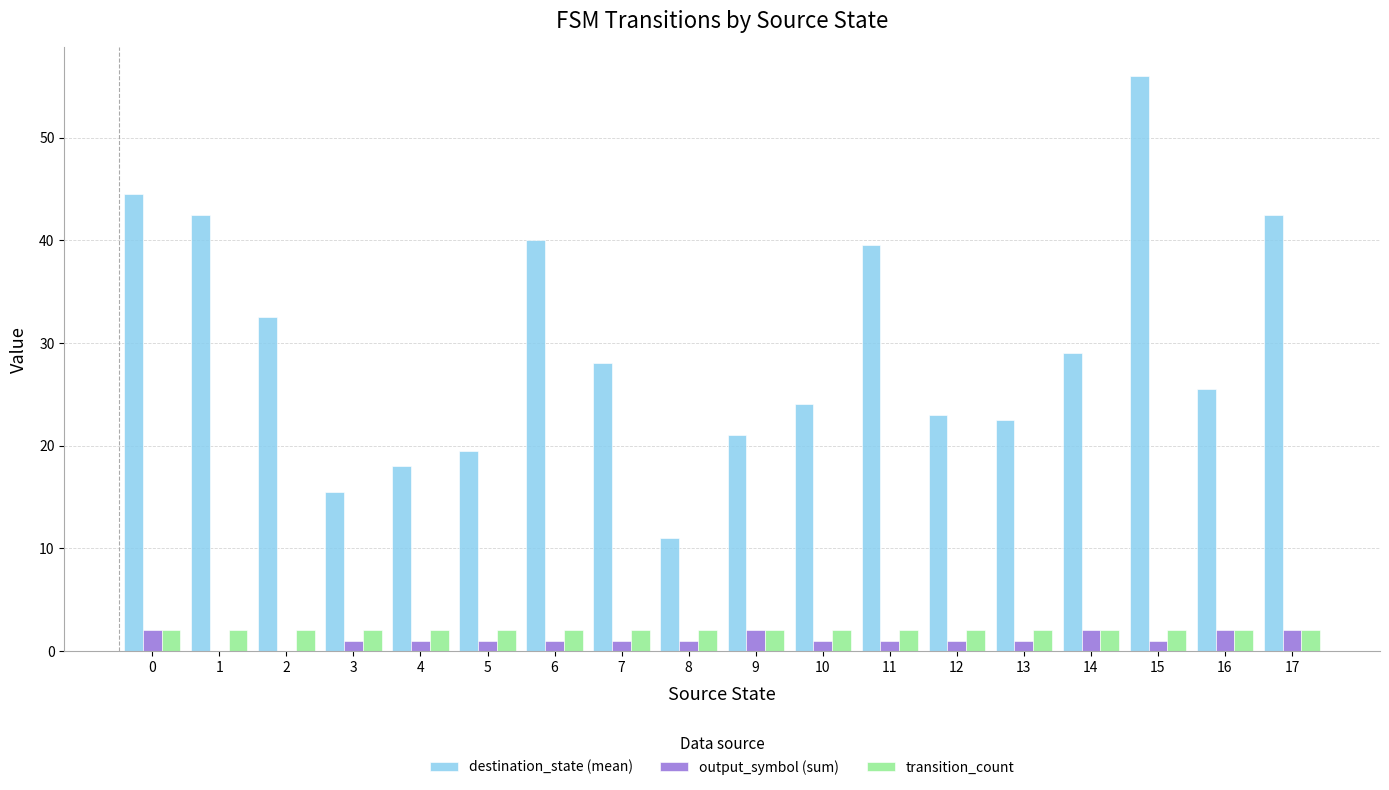

What is the total value across all series at 0?

48.5